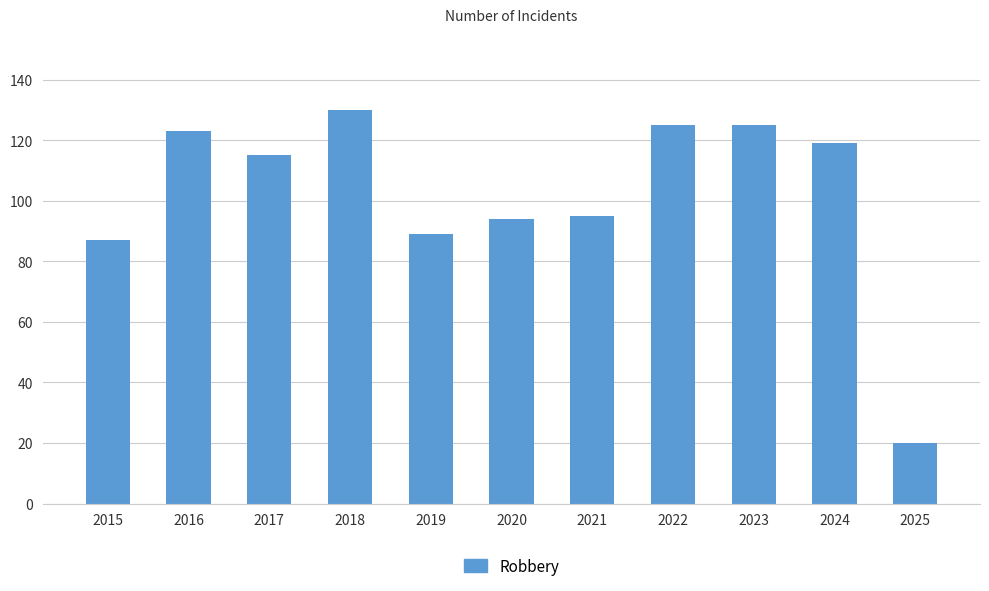

What is the difference between the second highest and second lowest values?

38